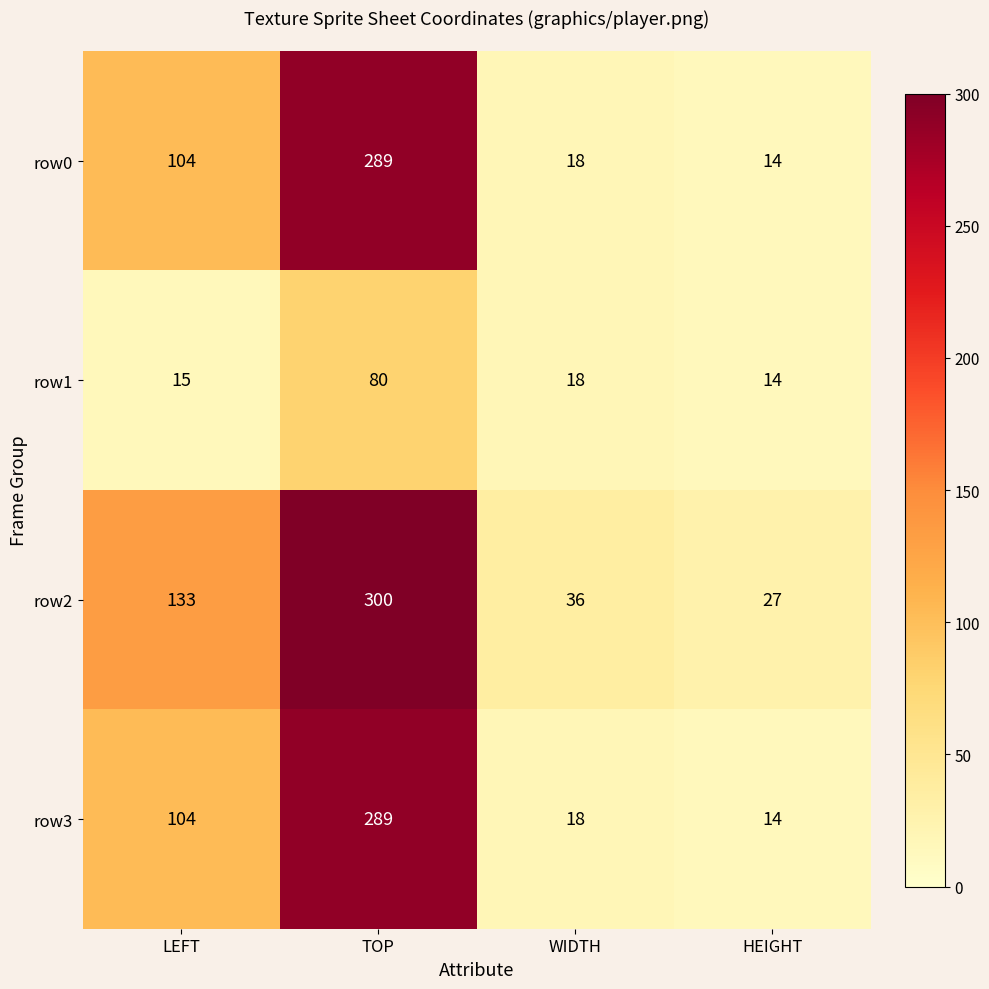

Between WIDTH and HEIGHT, which series saw the biggest shift?

row2